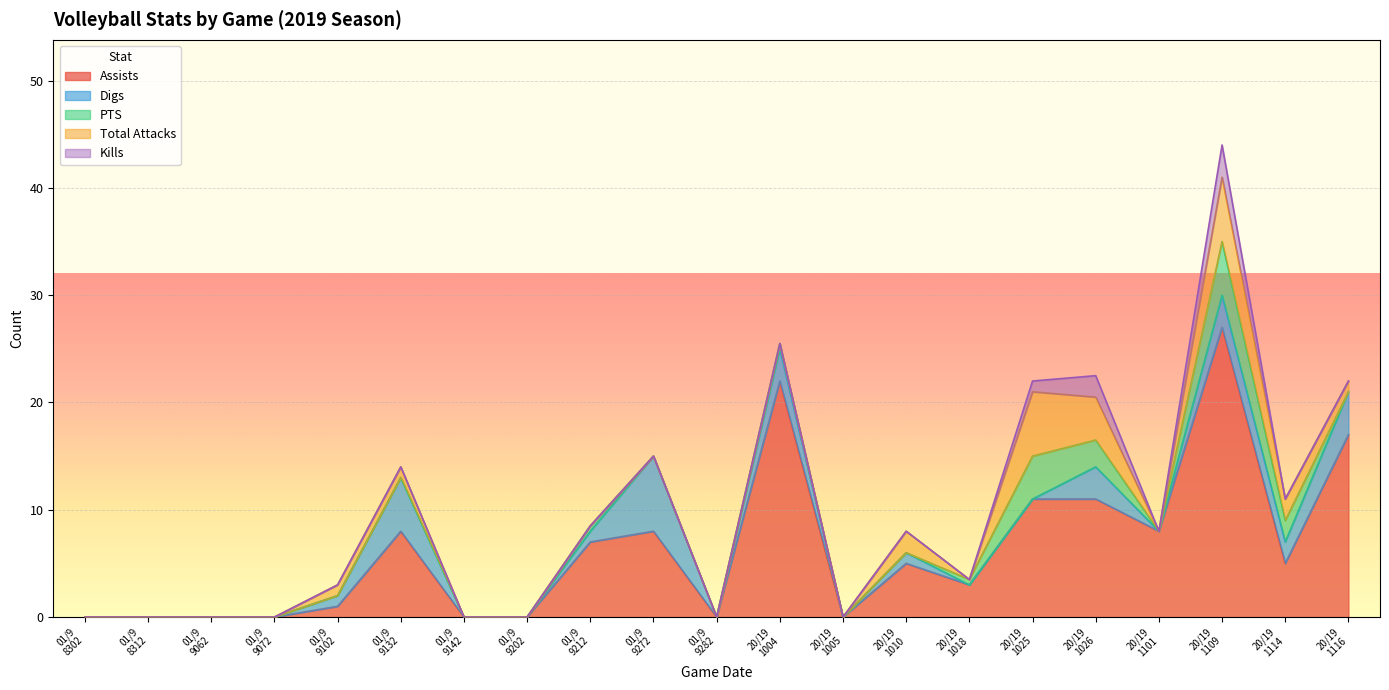

How many interior local peaks does the Kills series have?

2